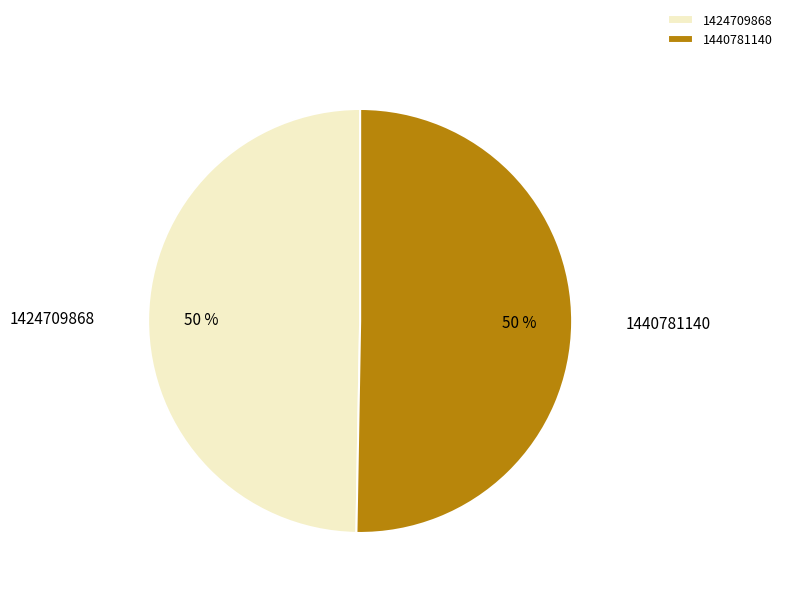

The 1440781140 slice represents 36% of the pie. True or false?

False